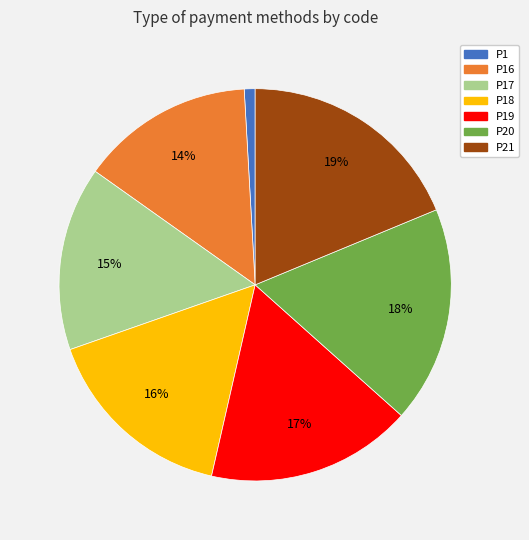

Does any single category account for the majority?

No